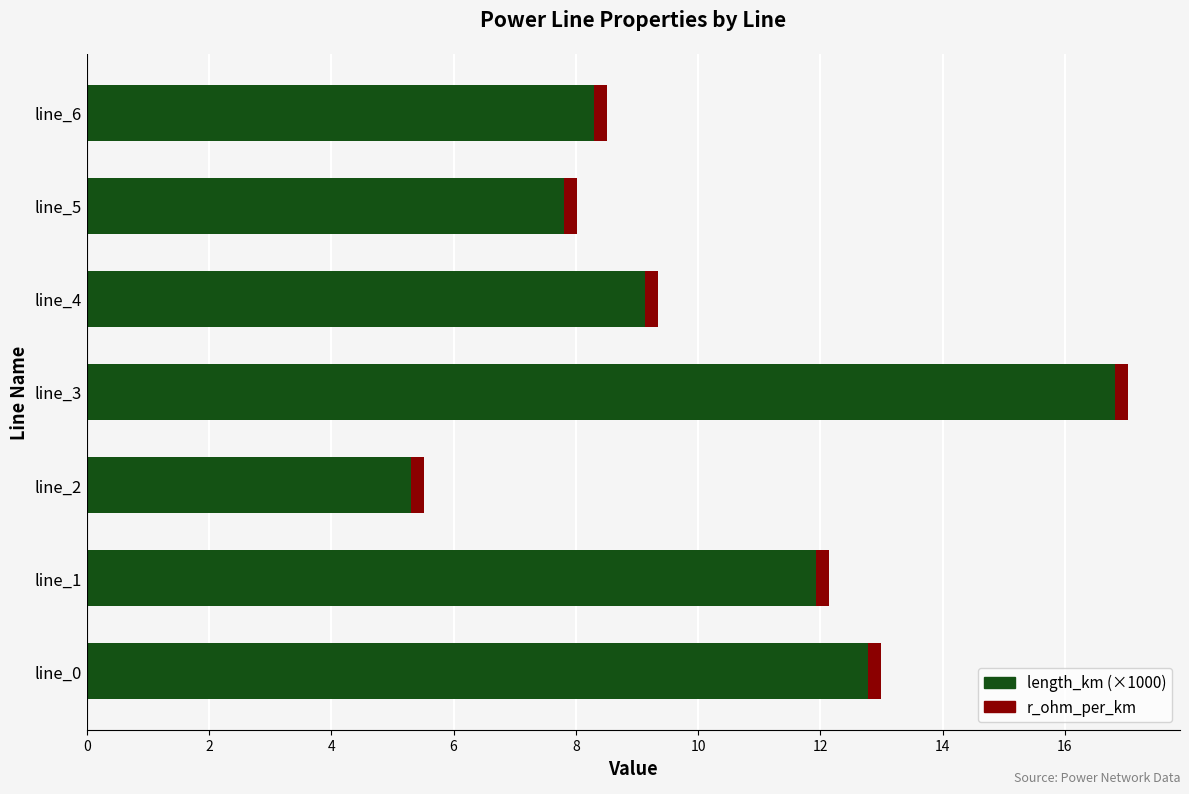

How many data points does each series have?

7